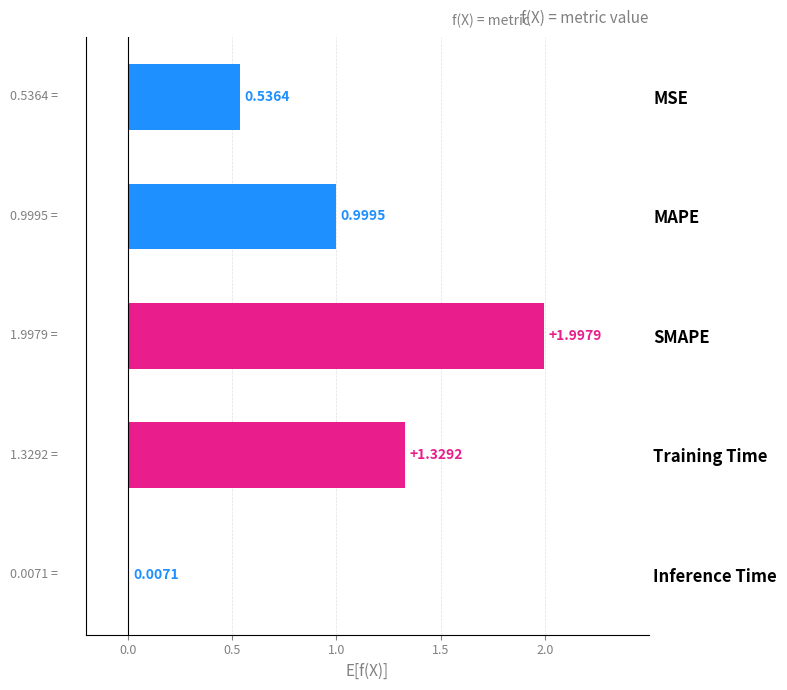

What is the sum of the values at MSE and MAPE?

1.5